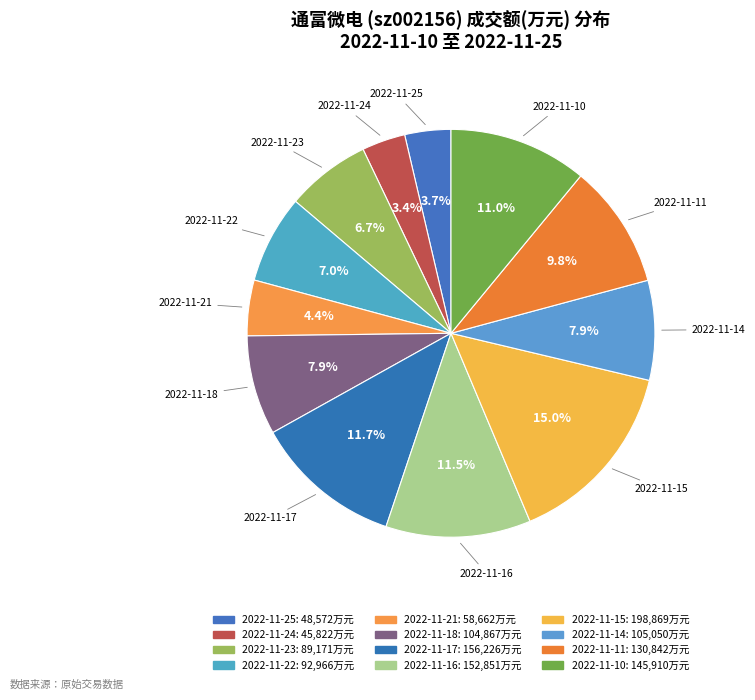

Is it true that 2022-11-14 is 14% of the pie?

False